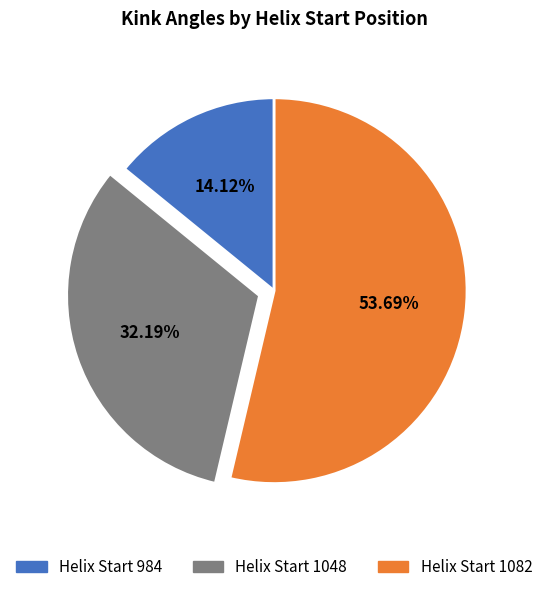

Does any single category account for the majority?

Yes